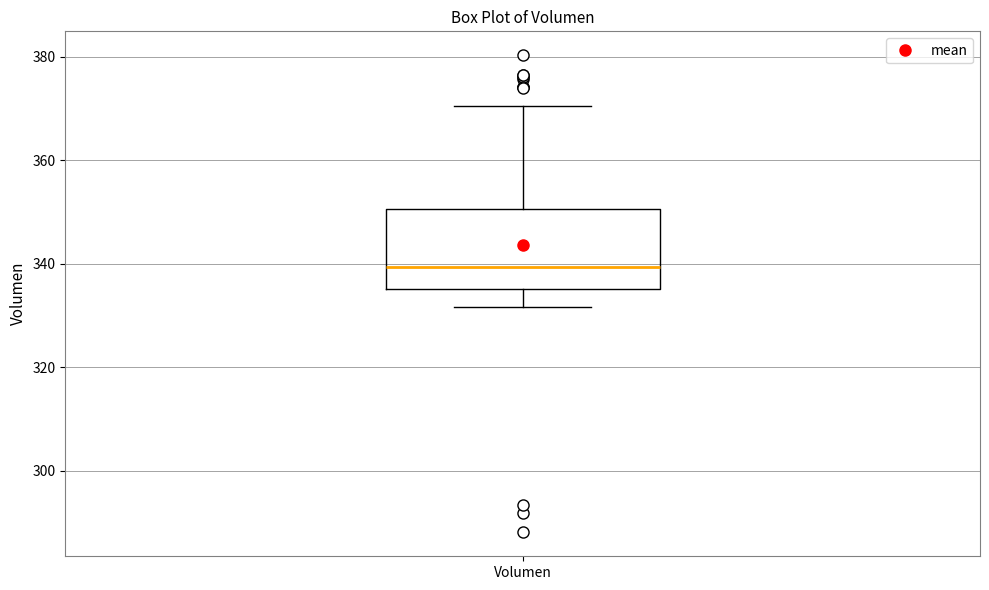

Transcribe this box plot: give where the median line is, the range the box spans, and where the two whiskers end, as read against the y-axis. The values are not printed on the chart, so give them approximately, as read against the axis.

median 340, box 336 to 350, whiskers 332 to 370